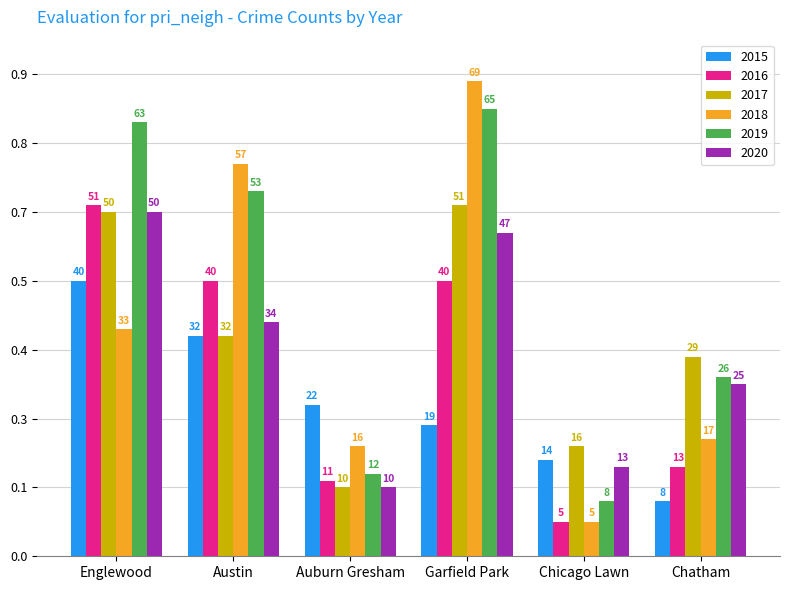

At how many categories does at least one series exceed 27?

4